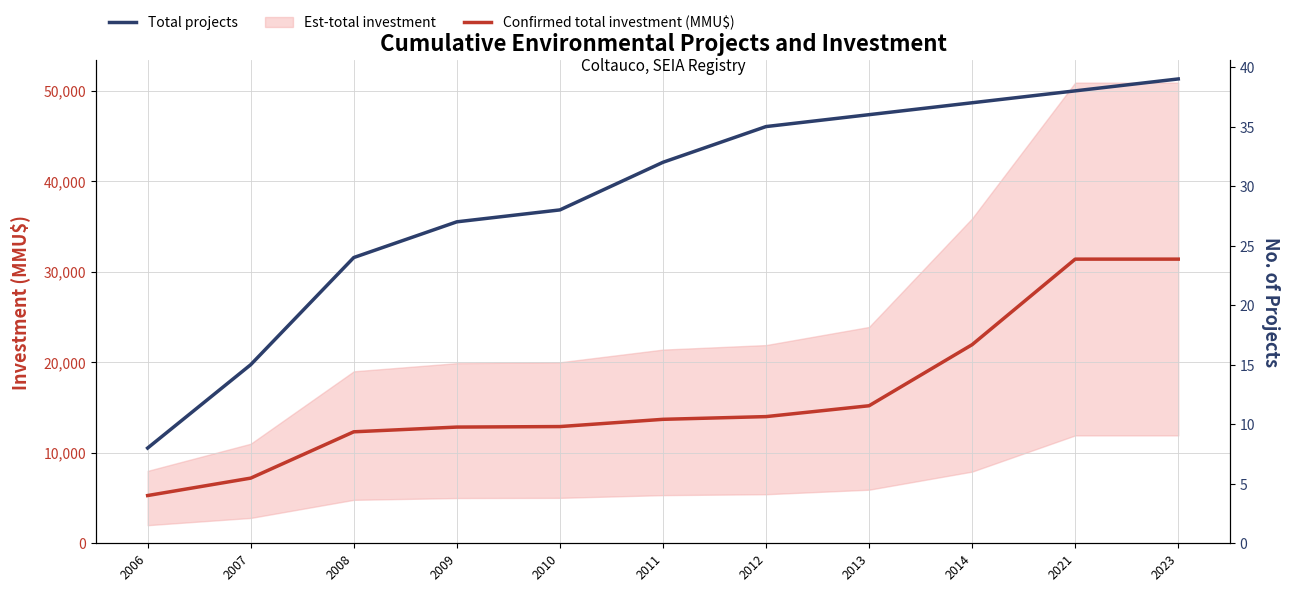

At which label does Confirmed total investment (MMU$) first exceed 13697?

2012